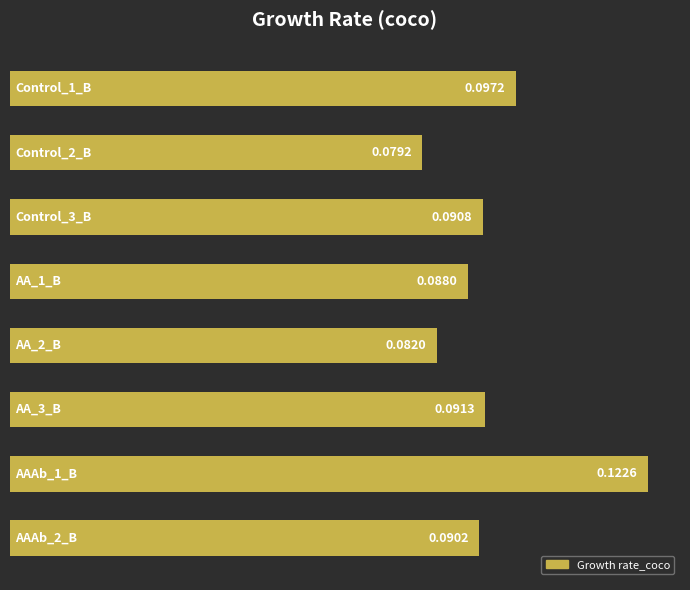

What is the sum of all values?

0.7